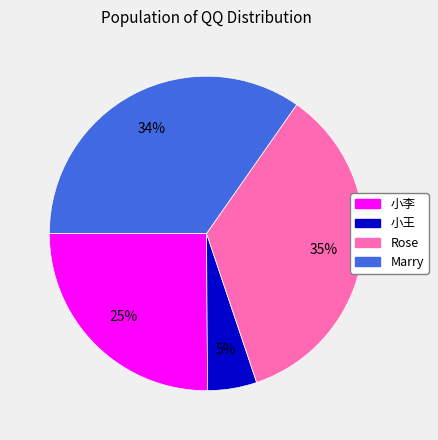

True or false: Rose accounts for 44% of the total.

False